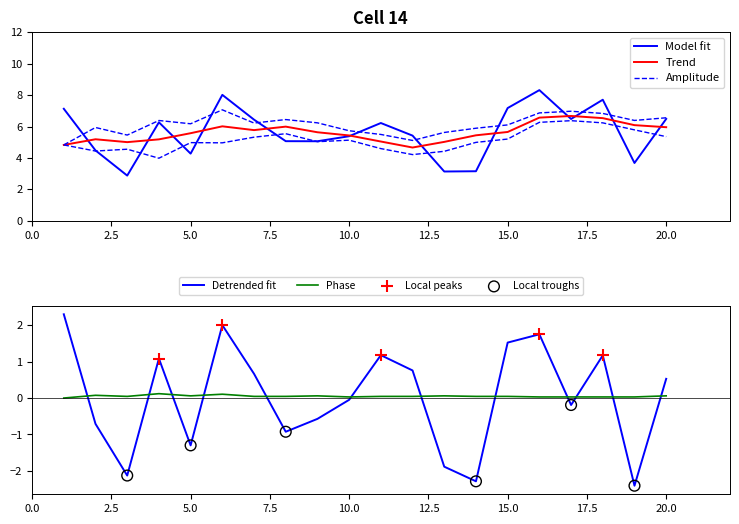

How many times do Detrended fit and Phase cross each other?

12